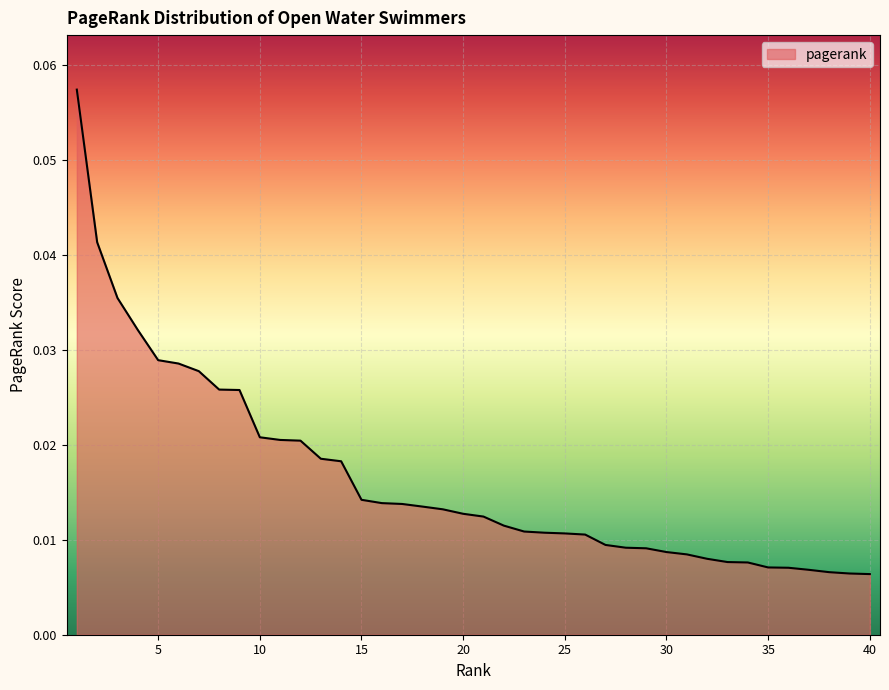

At which category does the chart reach its peak across all series?

1